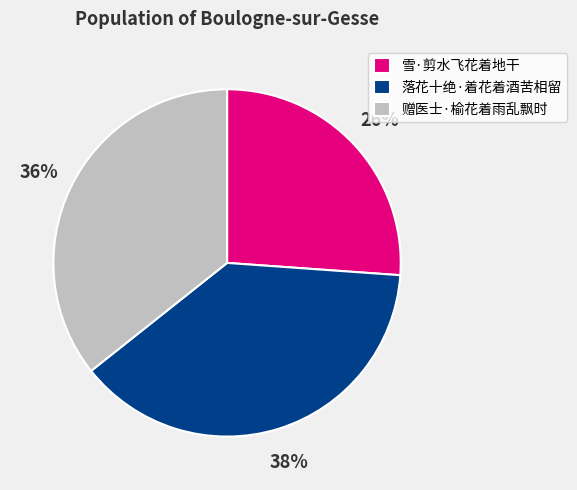

How many segments does this pie chart have?

3